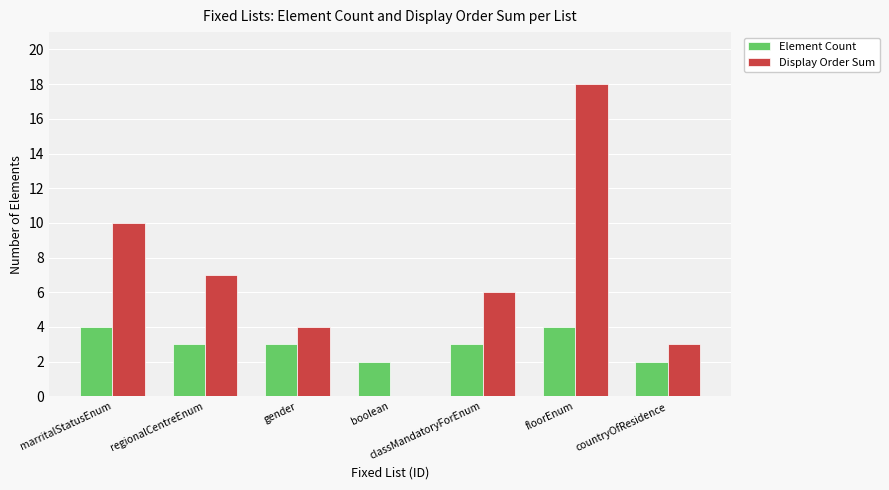

At which label is Display Order Sum closest to 9?

marritalStatusEnum